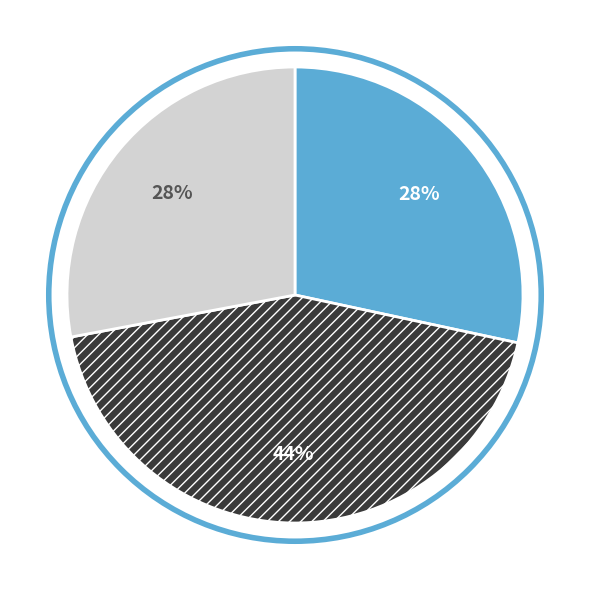

Is there a majority slice in this chart?

No